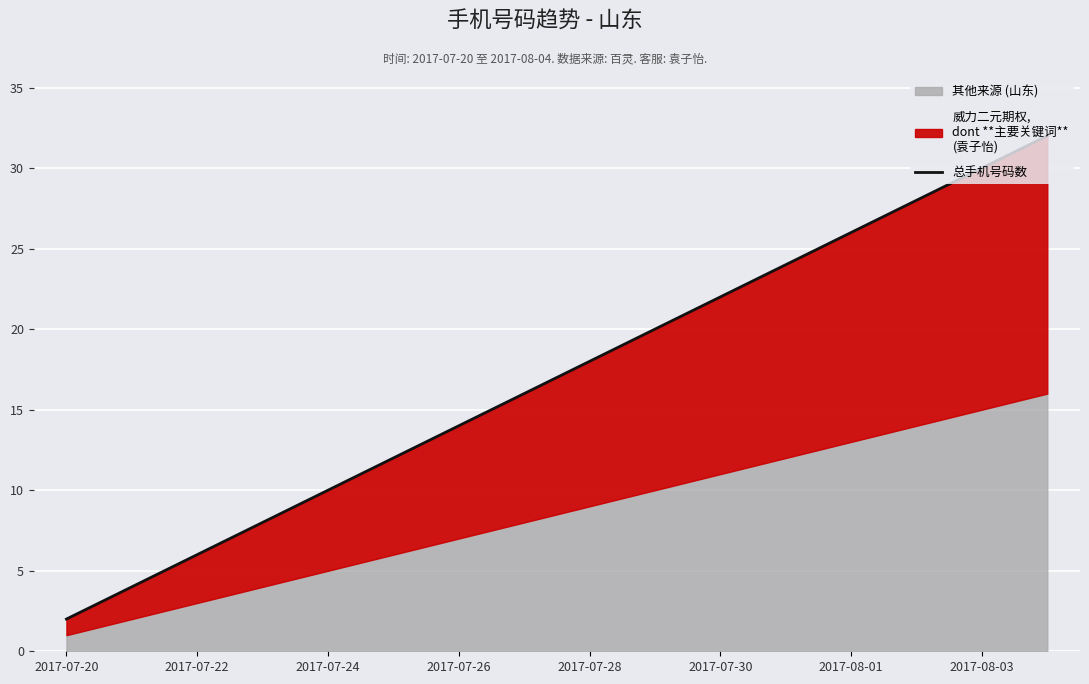

At which category does the chart reach its minimum across all series?

2017-07-20